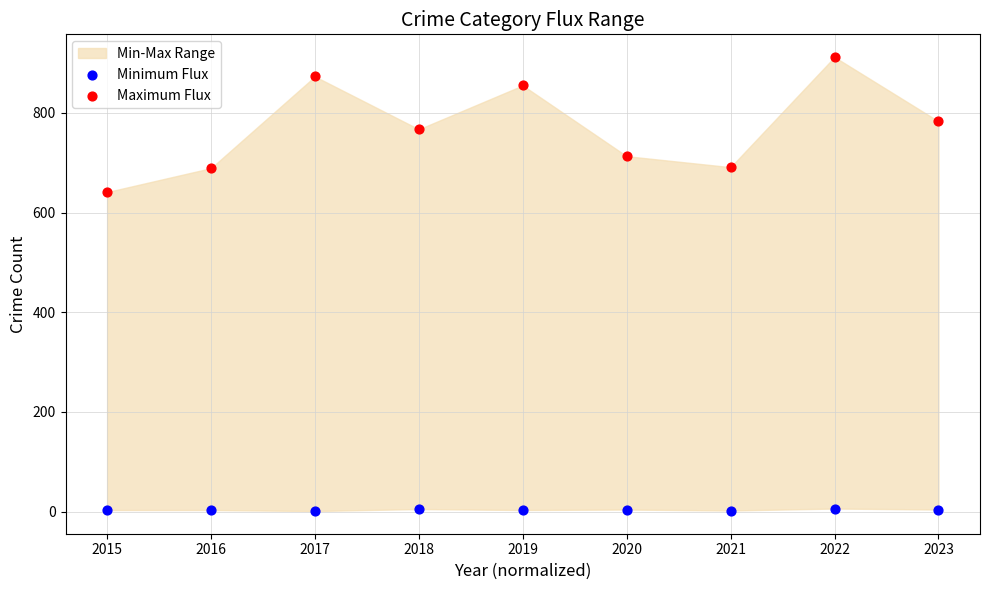

Across all series, what Y value is closest to 456?

641